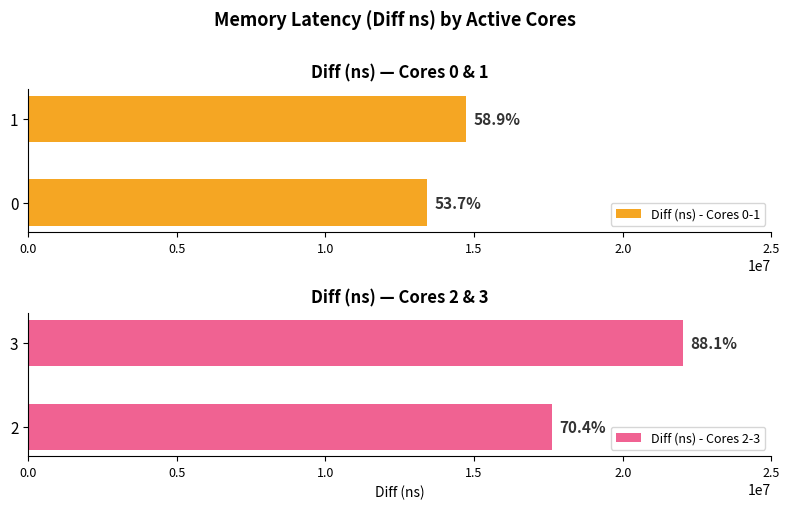

At how many categories does at least one series exceed 17059074?

2